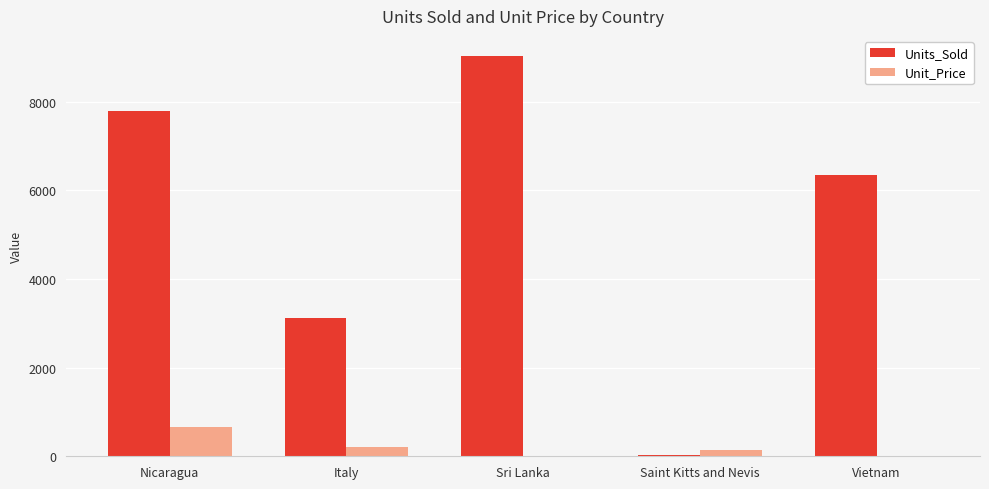

The Unit_Price series shows 1118.7 at Nicaragua. True or false?

False